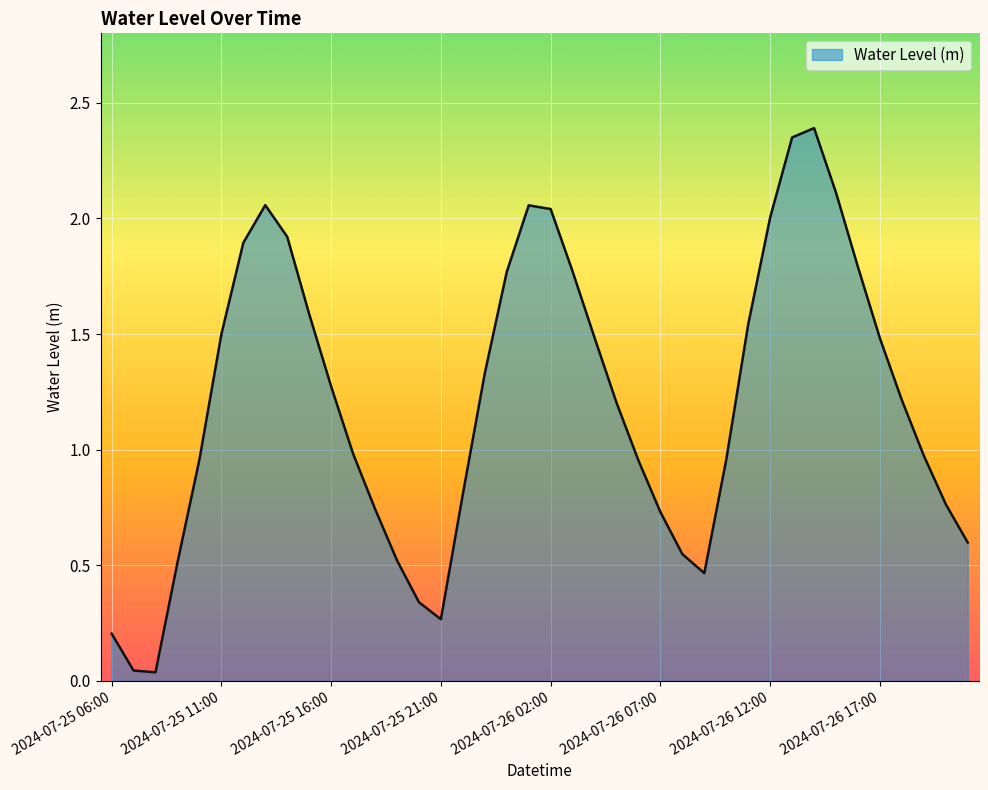

What is the difference between the maximum and minimum values?

2.4